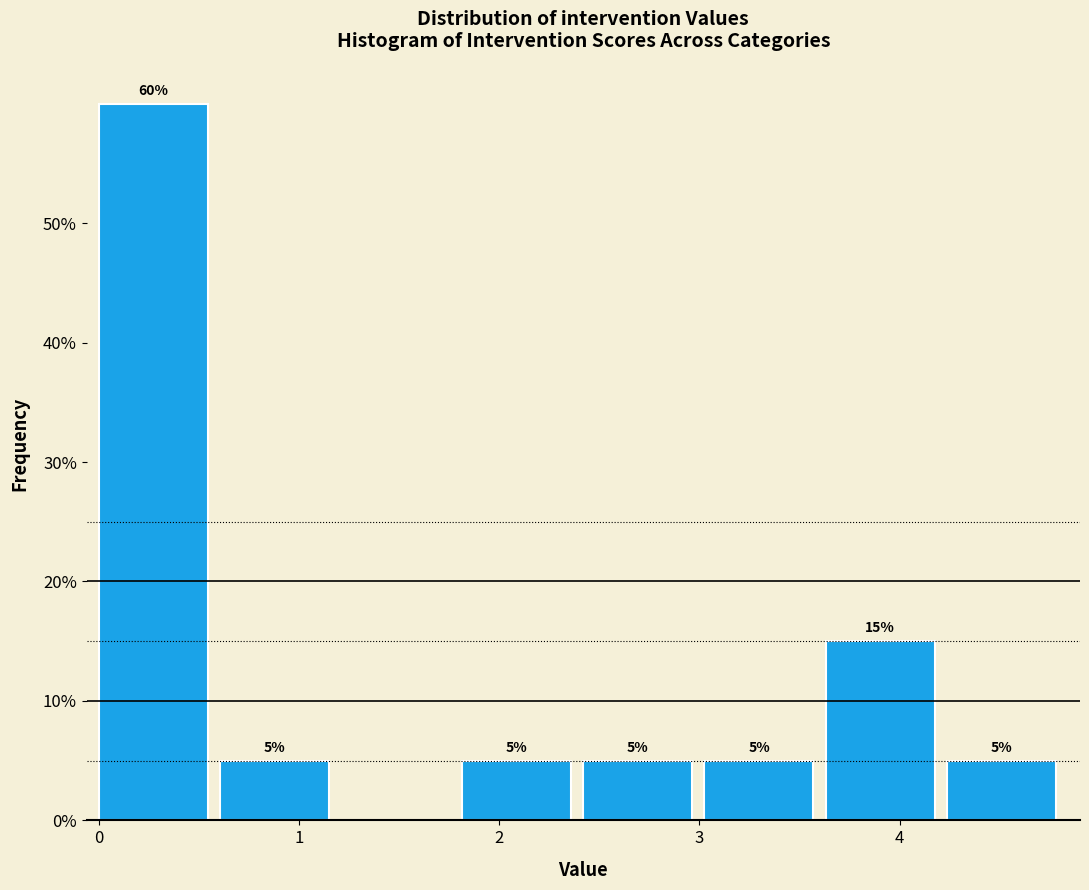

Over which range of the x-axis is the bar tallest?

0.0 to 0.6